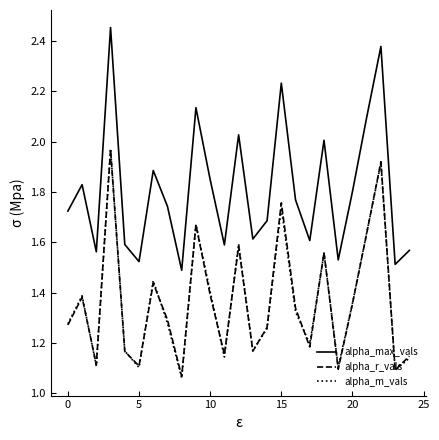

Which series has the largest range (max minus min)?

alpha_max_vals